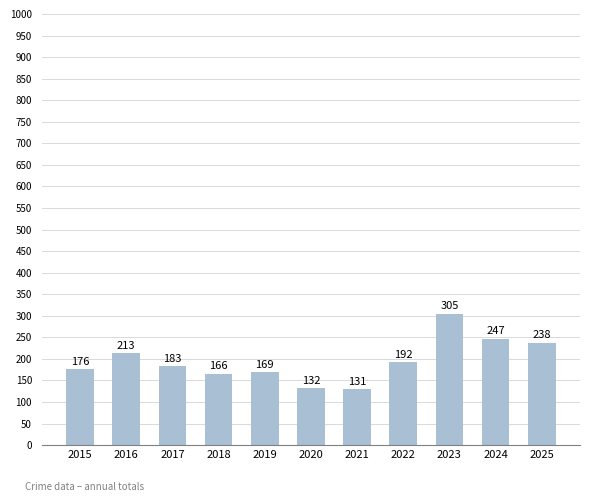

At which label does the data first exceed 183?

2016